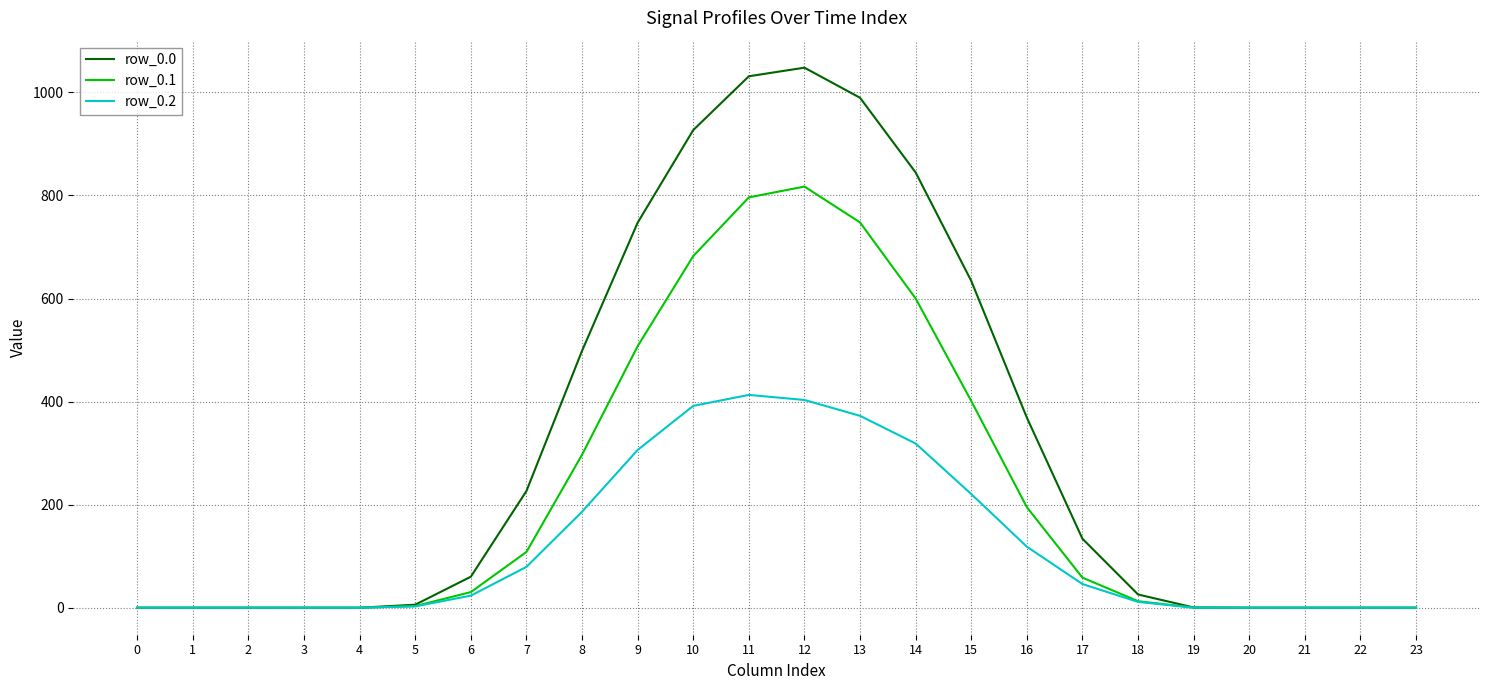

The row_0.2 series shows 306.1 at 9. True or false?

True